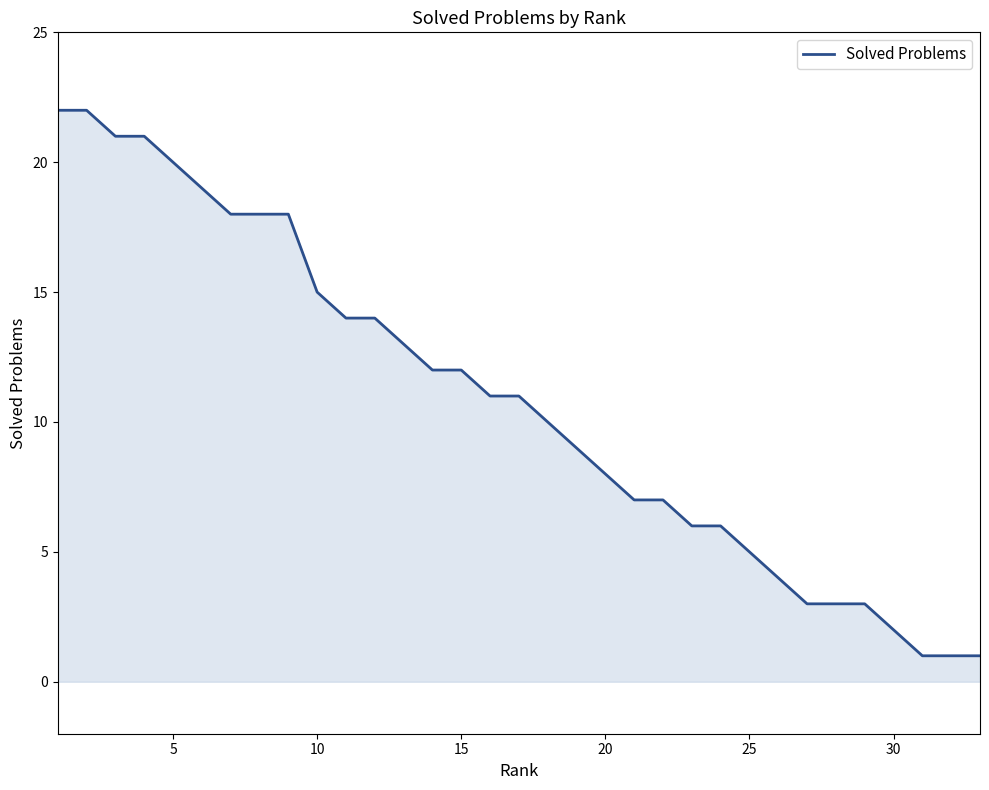

What is the difference between the maximum and minimum values?

21